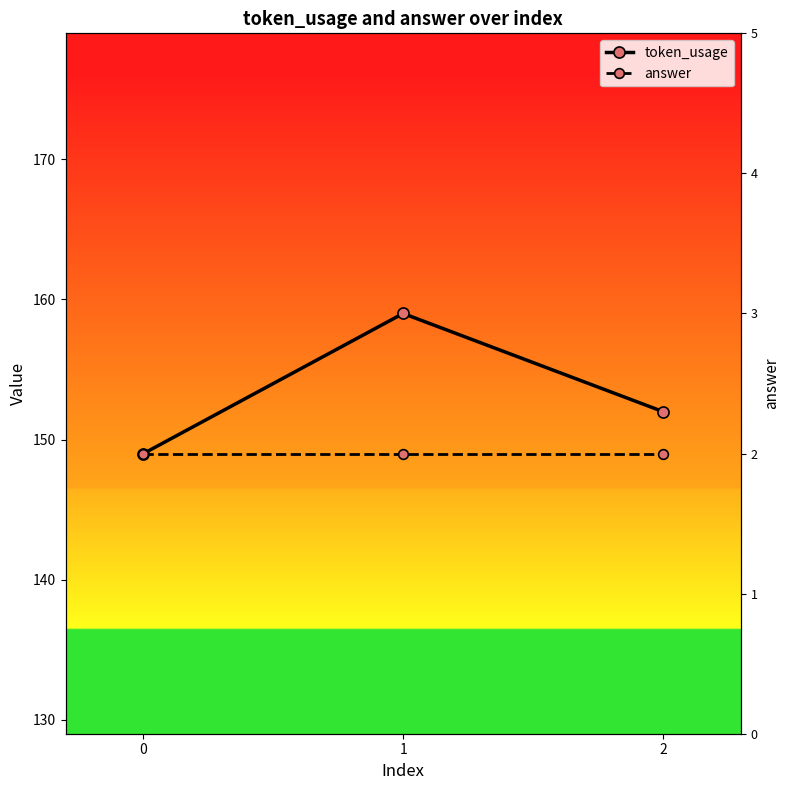

Is it true that token_usage equals 152 at 2?

True